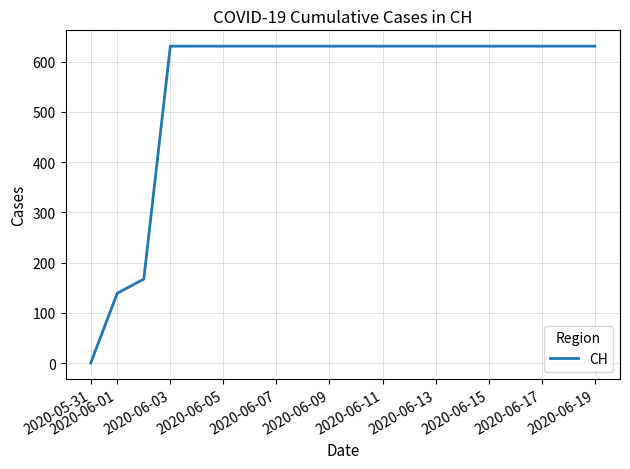

How many values are above zero?

19